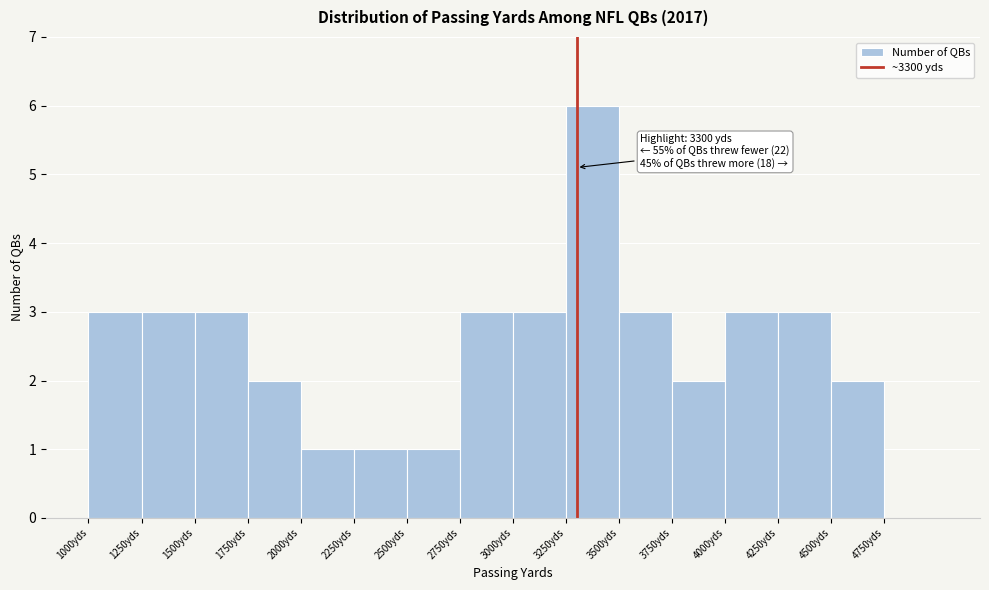

Over which range of the x-axis is the bar tallest?

3250 to 3500